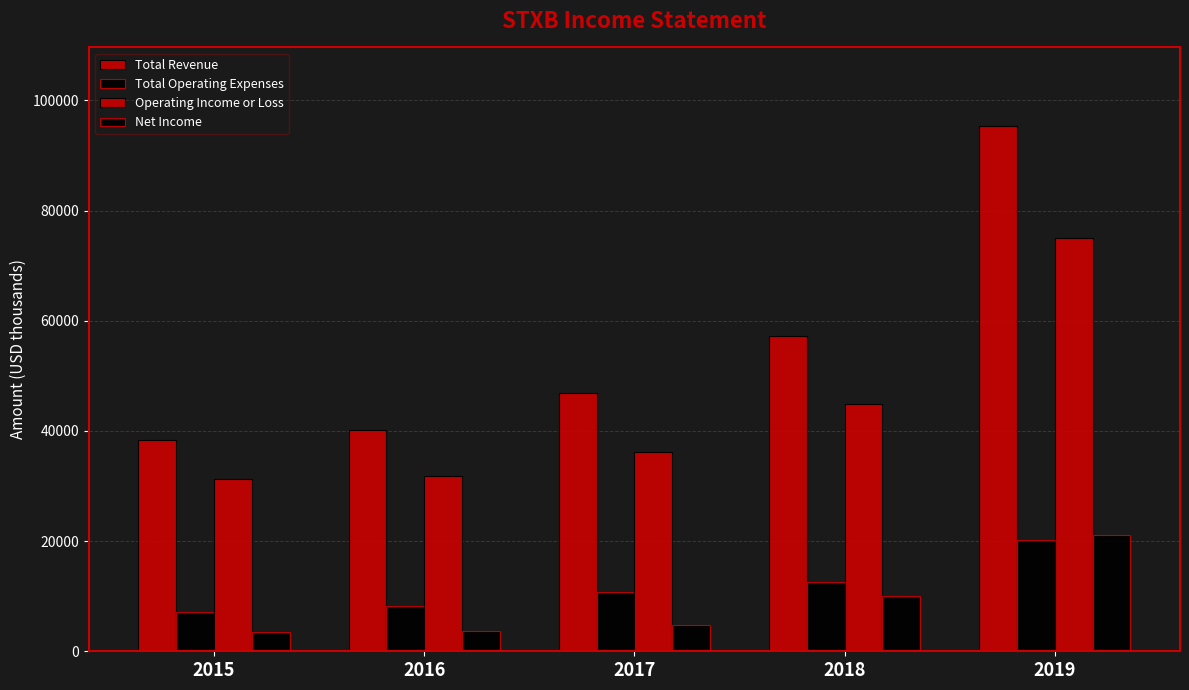

What is the difference between the Total Revenue values at 2016 and 2019?

55100